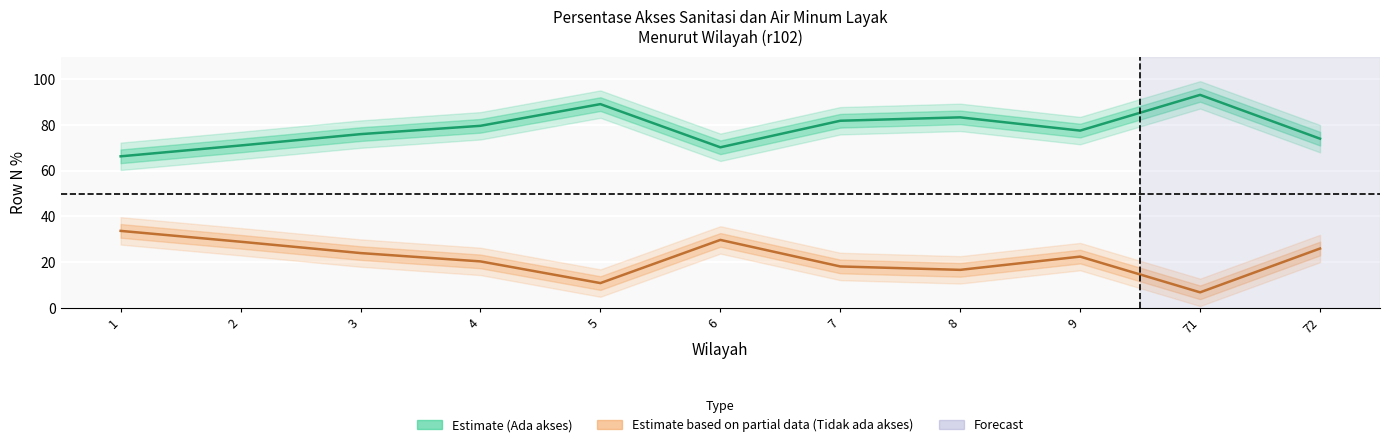

At how many categories does at least one series exceed 30?

11